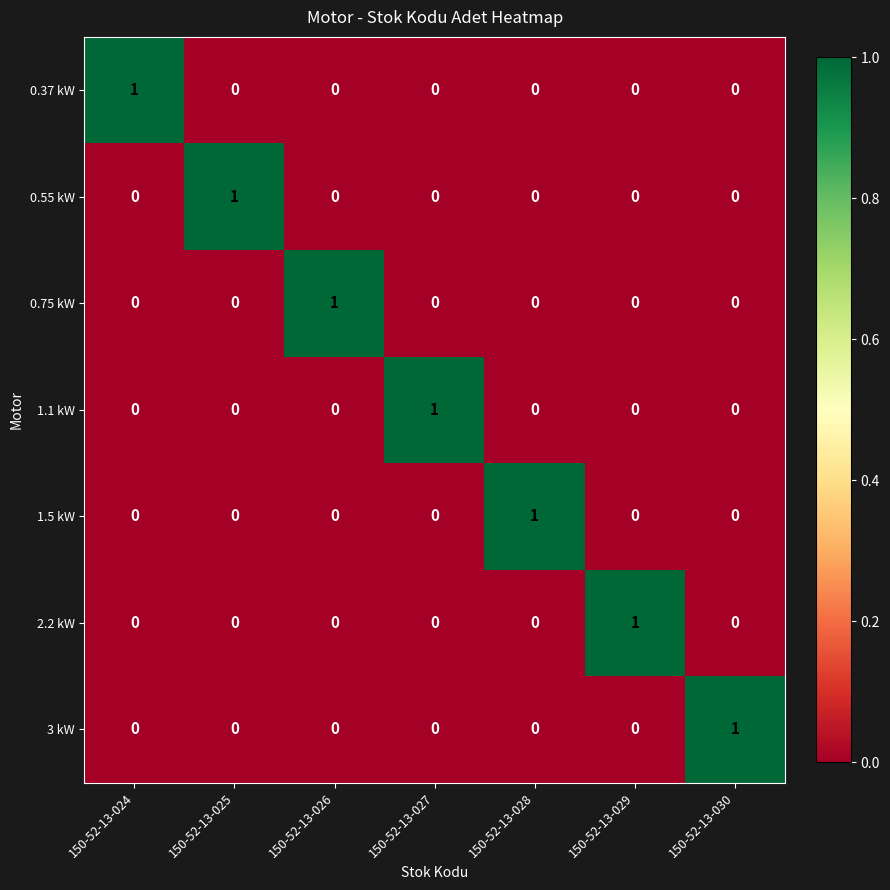

The 2.2 kW series shows 0 at 150-52-13-028. True or false?

True